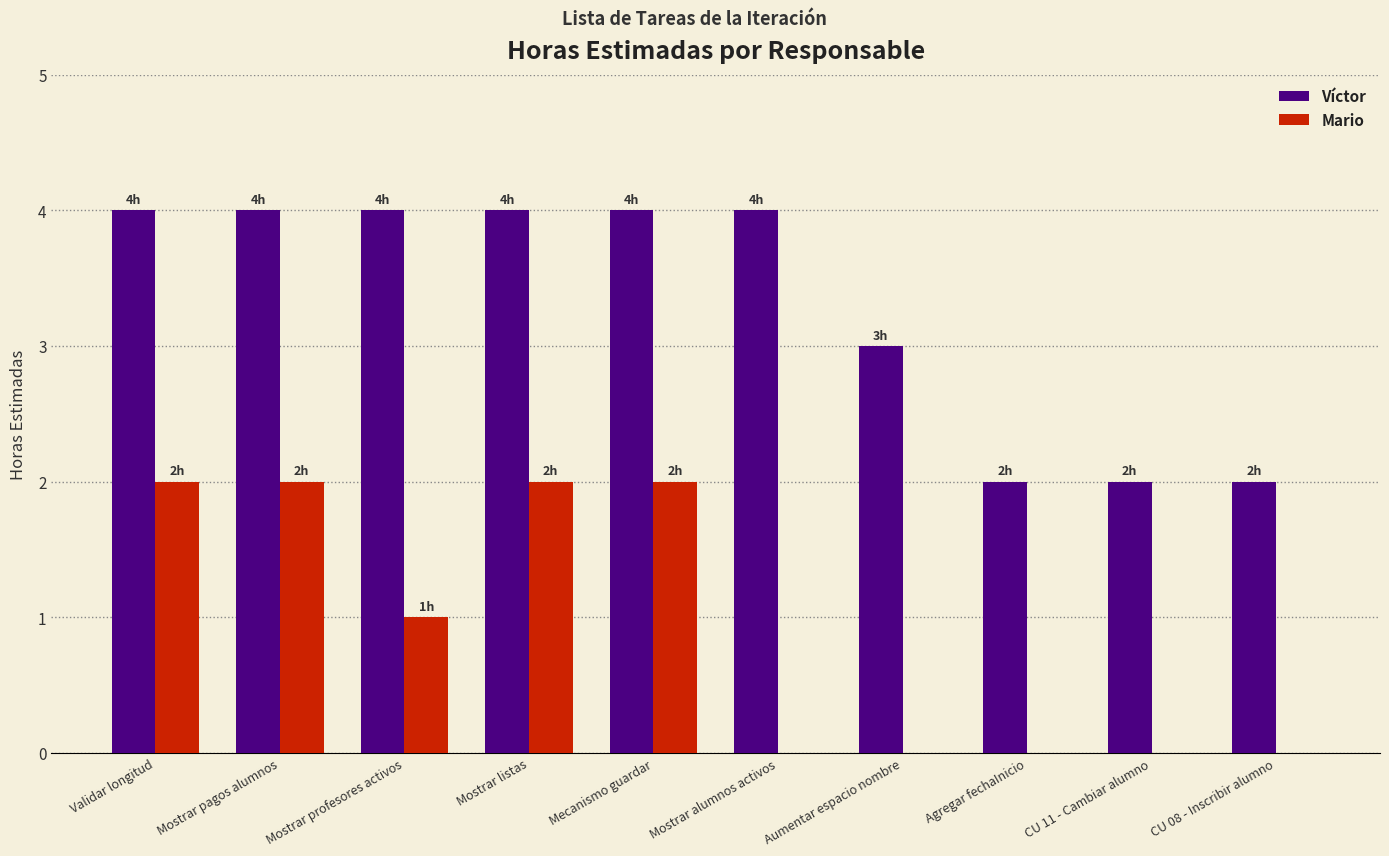

What is the sum of all Víctor values?

33